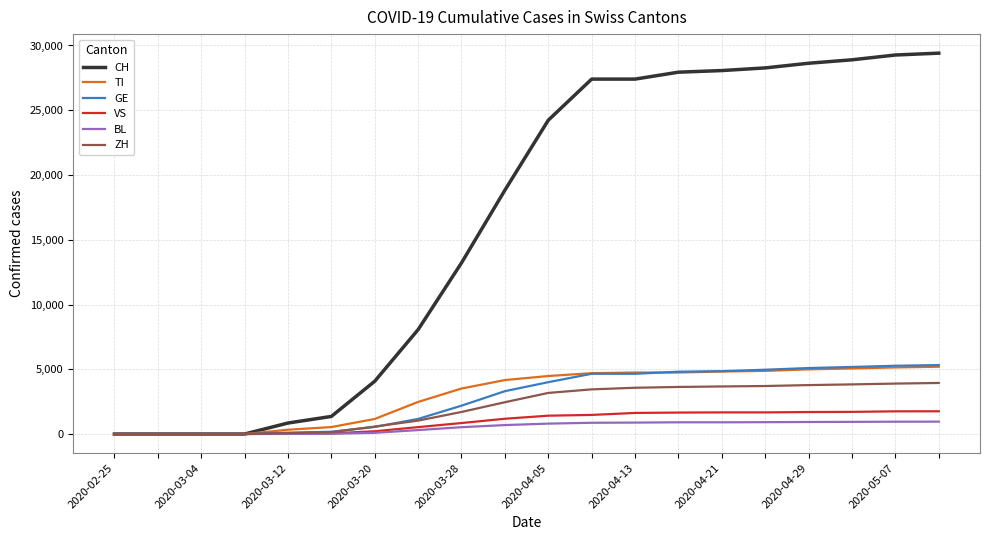

Which series has the largest range (max minus min)?

CH